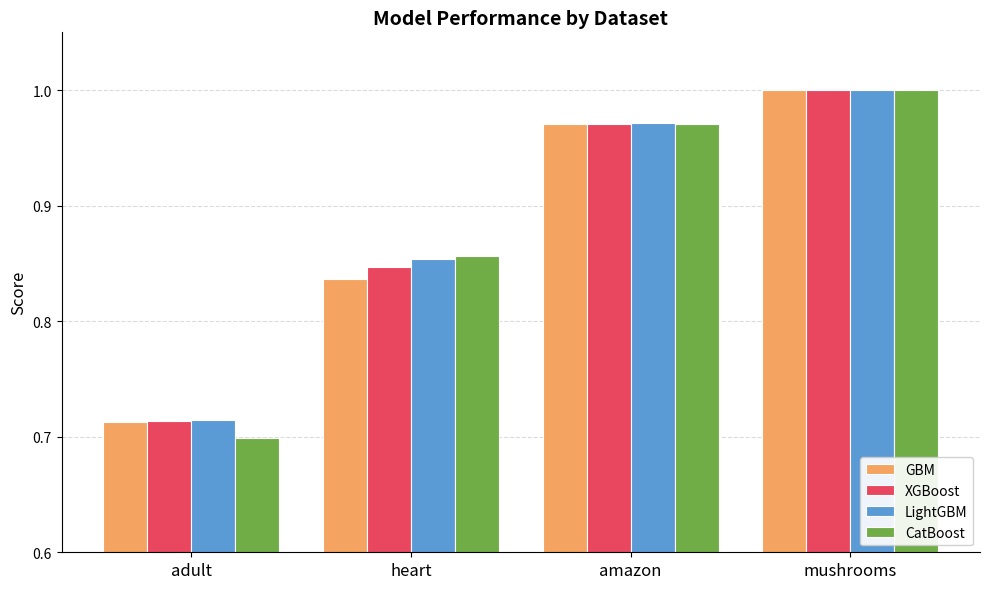

What is the label of the 2nd bar from the left?

heart